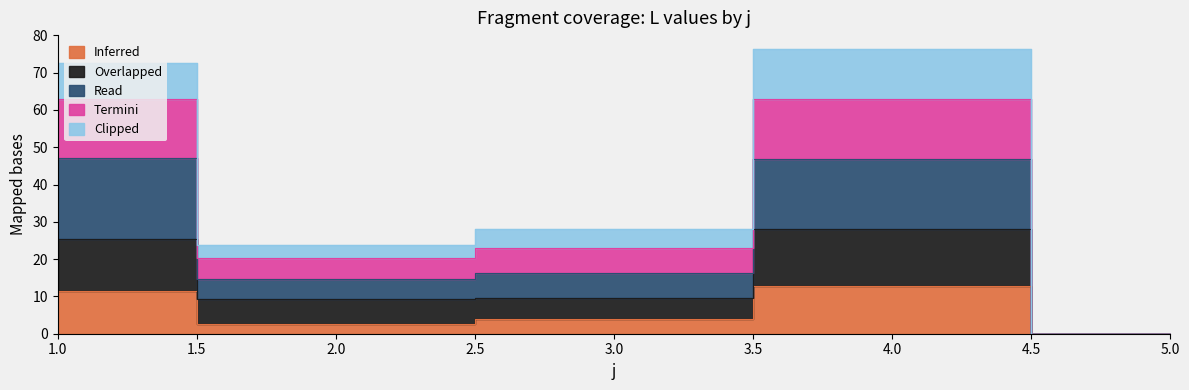

Where is the first local maximum for Read?

4